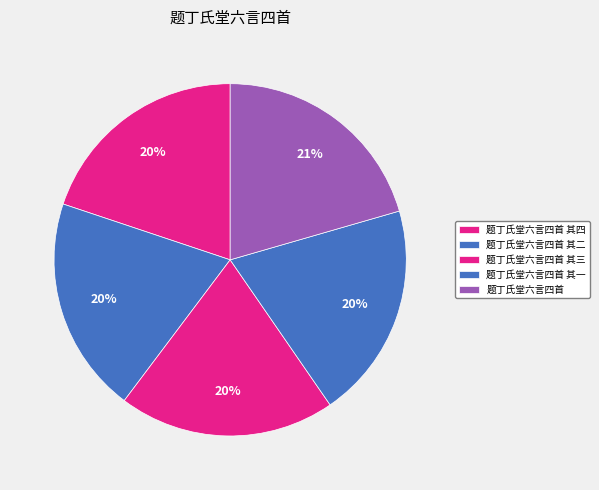

The 题丁氏堂六言四首 其三 slice represents 20% of the pie. True or false?

True